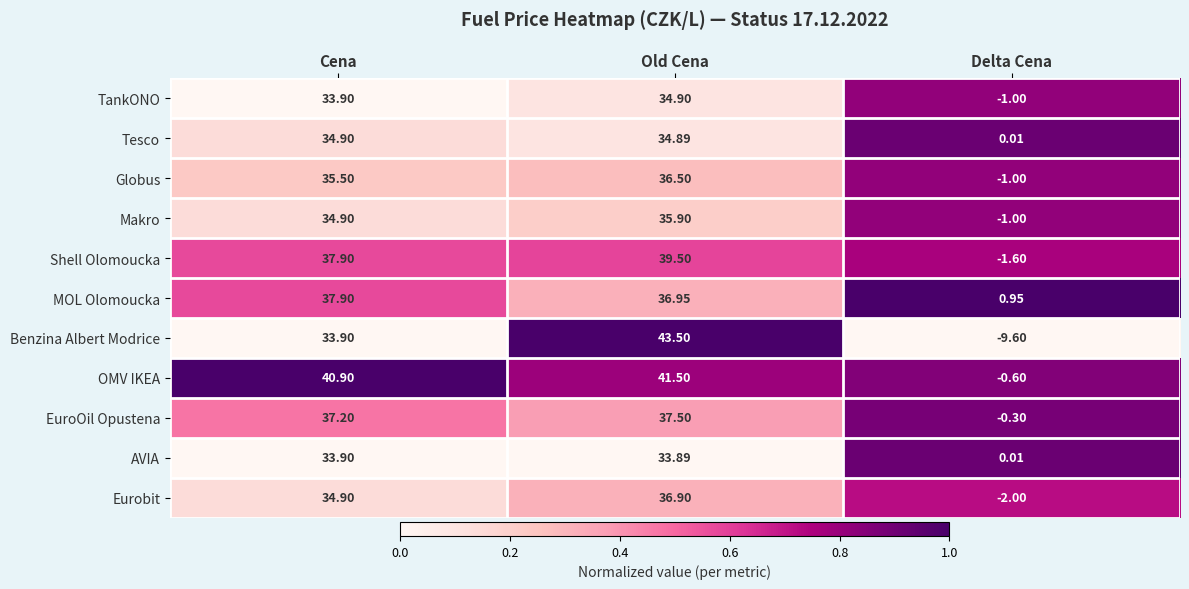

Which series has the largest total across all categories?

OMV IKEA